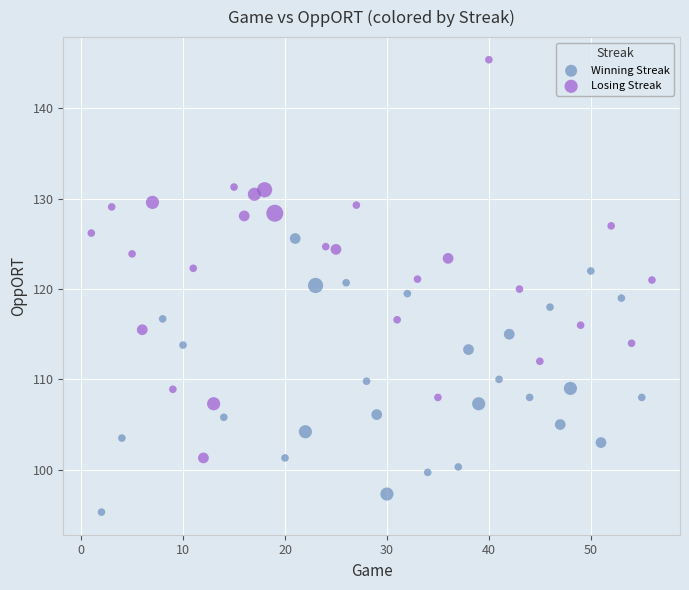

Which series has the largest Y range (max minus min)?

Losing Streak